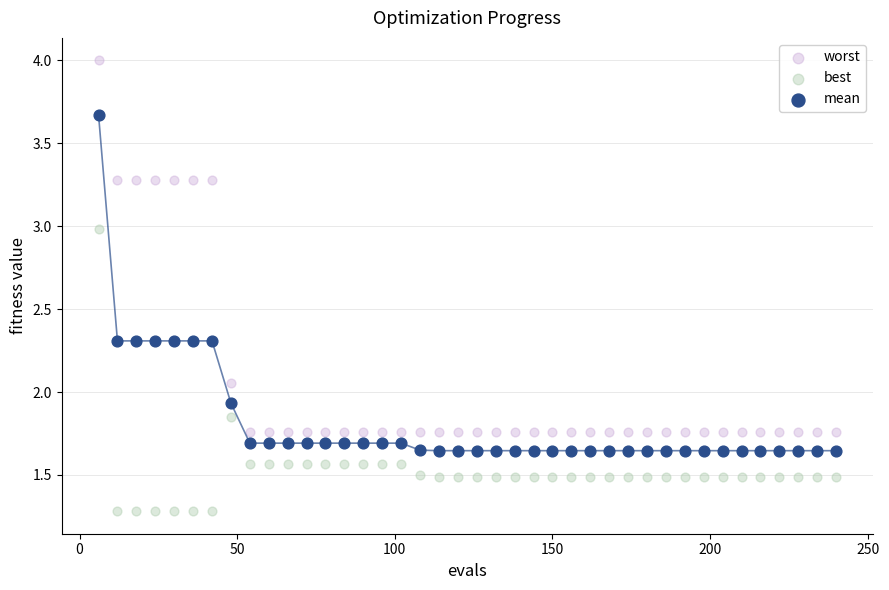

Which series reaches the minimum Y coordinate?

best